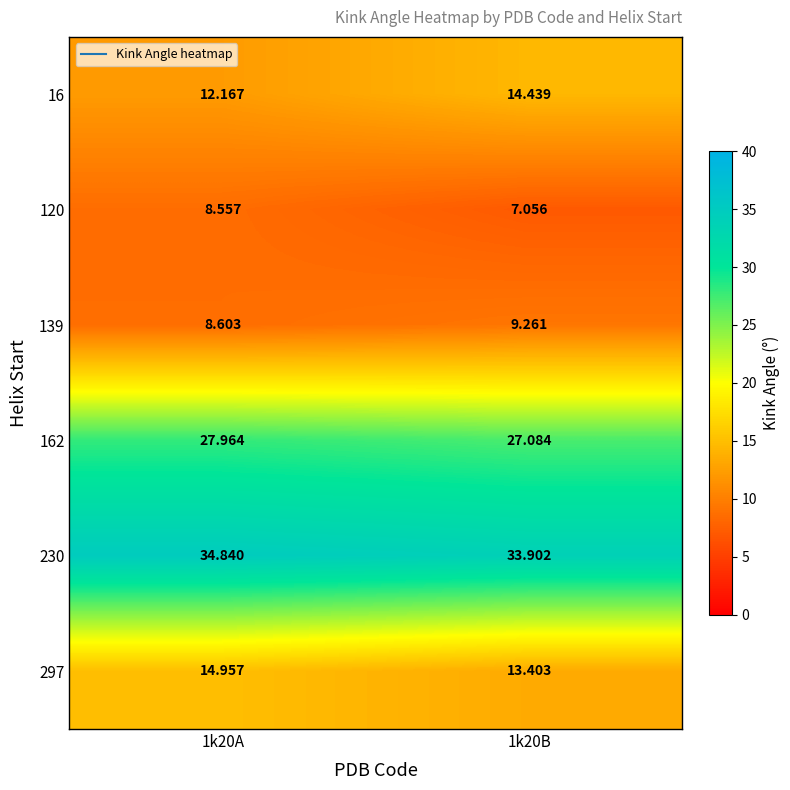

Is the value of 230 at 1k20A greater than the value of 297 at 1k20B?

Yes